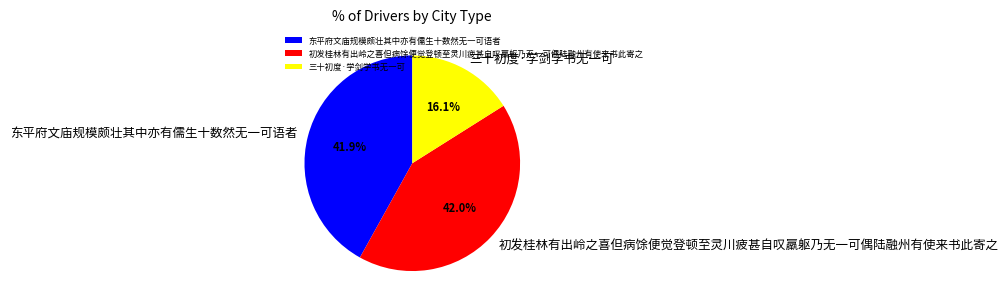

What percentage is NOT represented by 初发桂林有出岭之喜但病馀便觉登顿至灵川疲甚自叹羸躯乃无一可偶陆融州有使来书此寄之?

58.0%